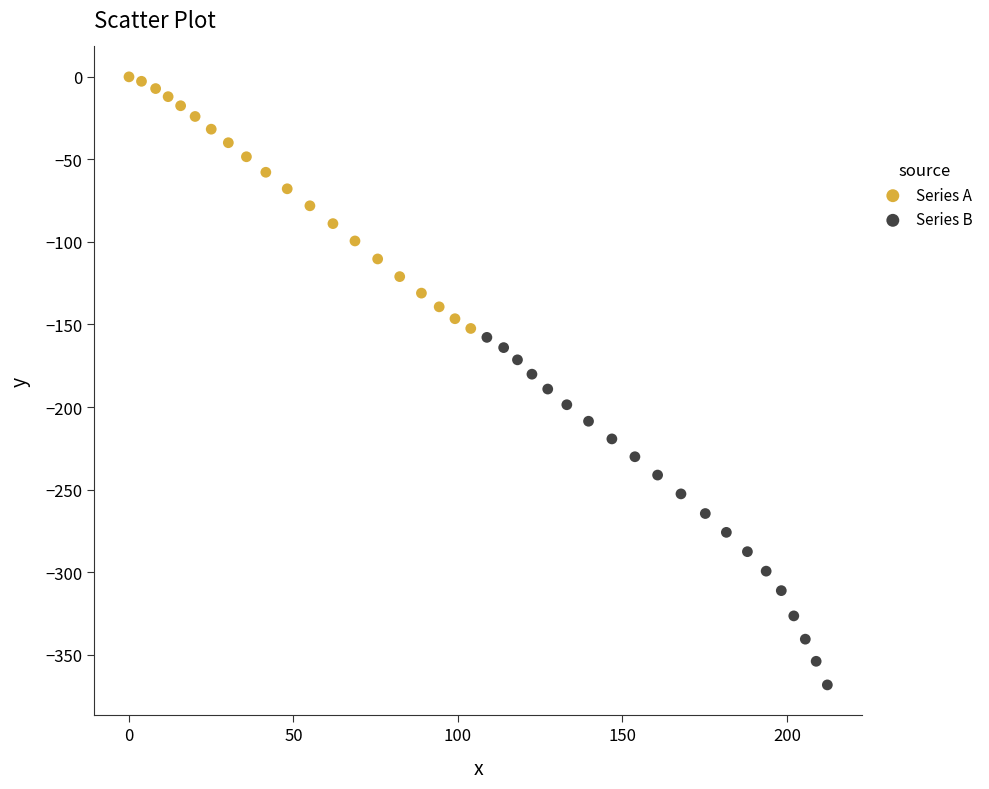

Which series contains the lowest Y value?

Series B